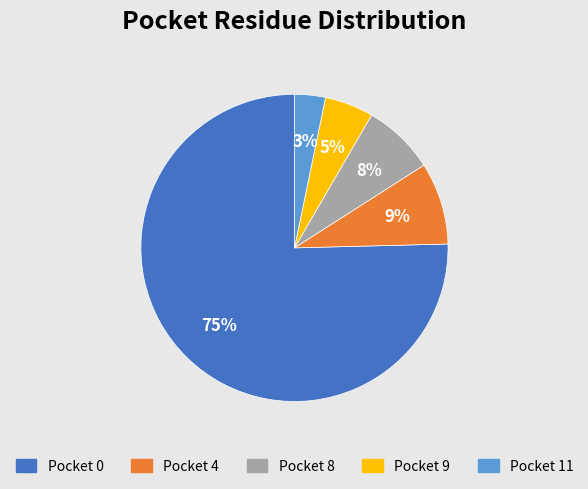

To the nearest percent, what is the difference between the largest and smallest slice percentages?

72%